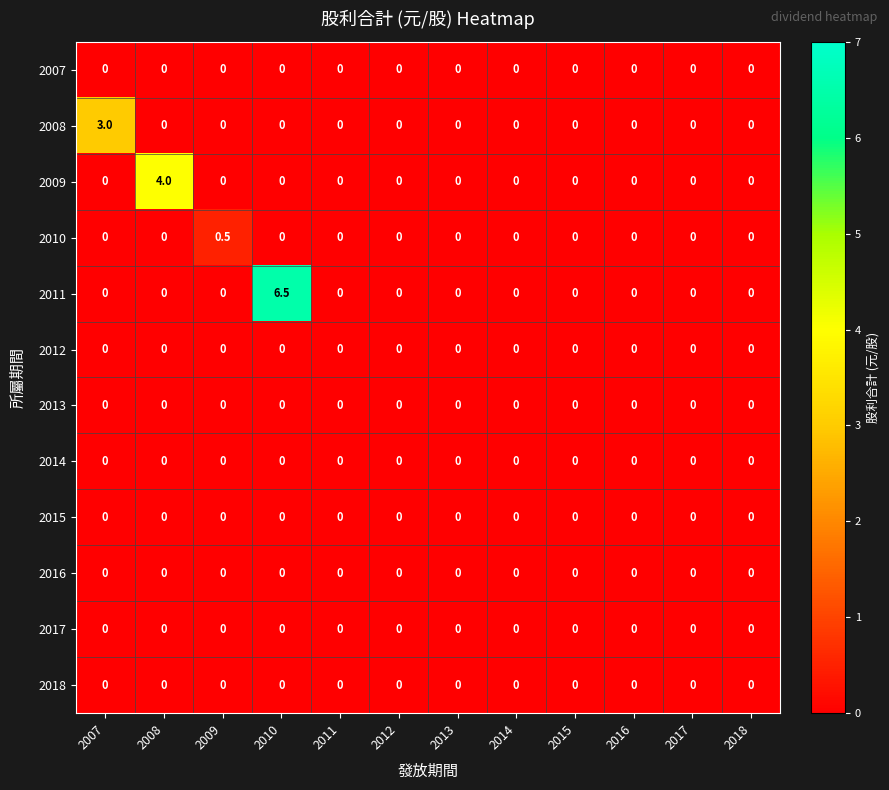

At which category is the sum across all series the highest?

2010